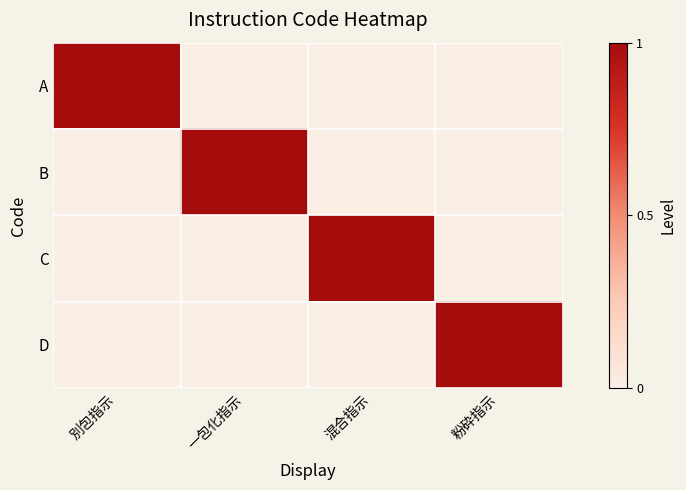

Reading left to right, extract all data points from this chart.

A: 別包指示=1	一包化指示=0	混合指示=0	粉砕指示=0
B: 別包指示=0	一包化指示=1	混合指示=0	粉砕指示=0
C: 別包指示=0	一包化指示=0	混合指示=1	粉砕指示=0
D: 別包指示=0	一包化指示=0	混合指示=0	粉砕指示=1